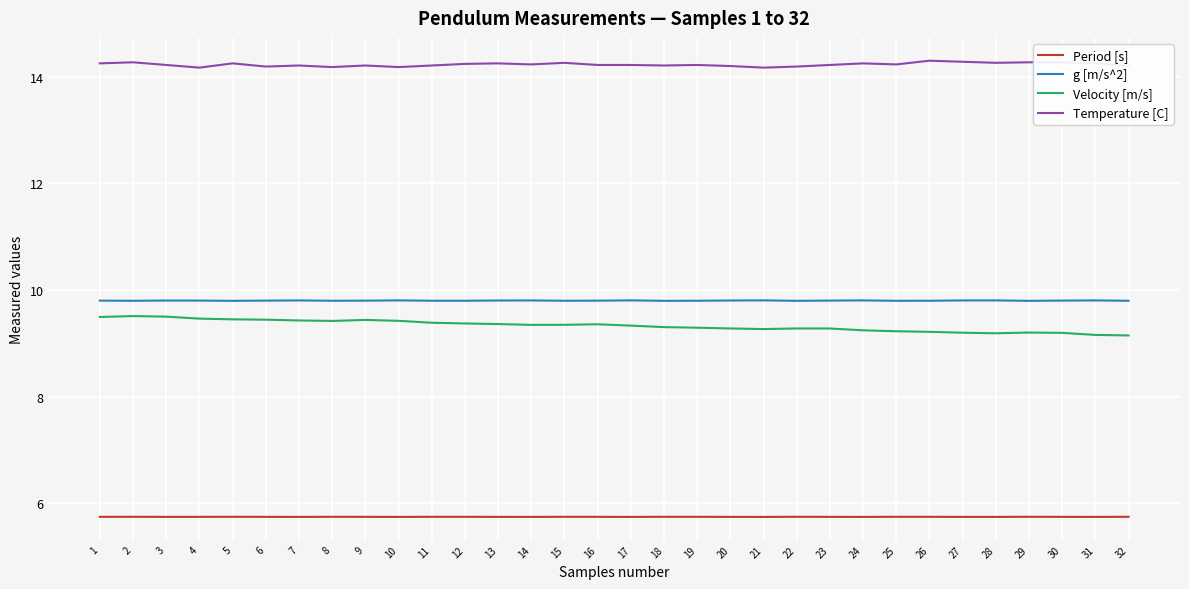

How many lines are shown in the chart?

4